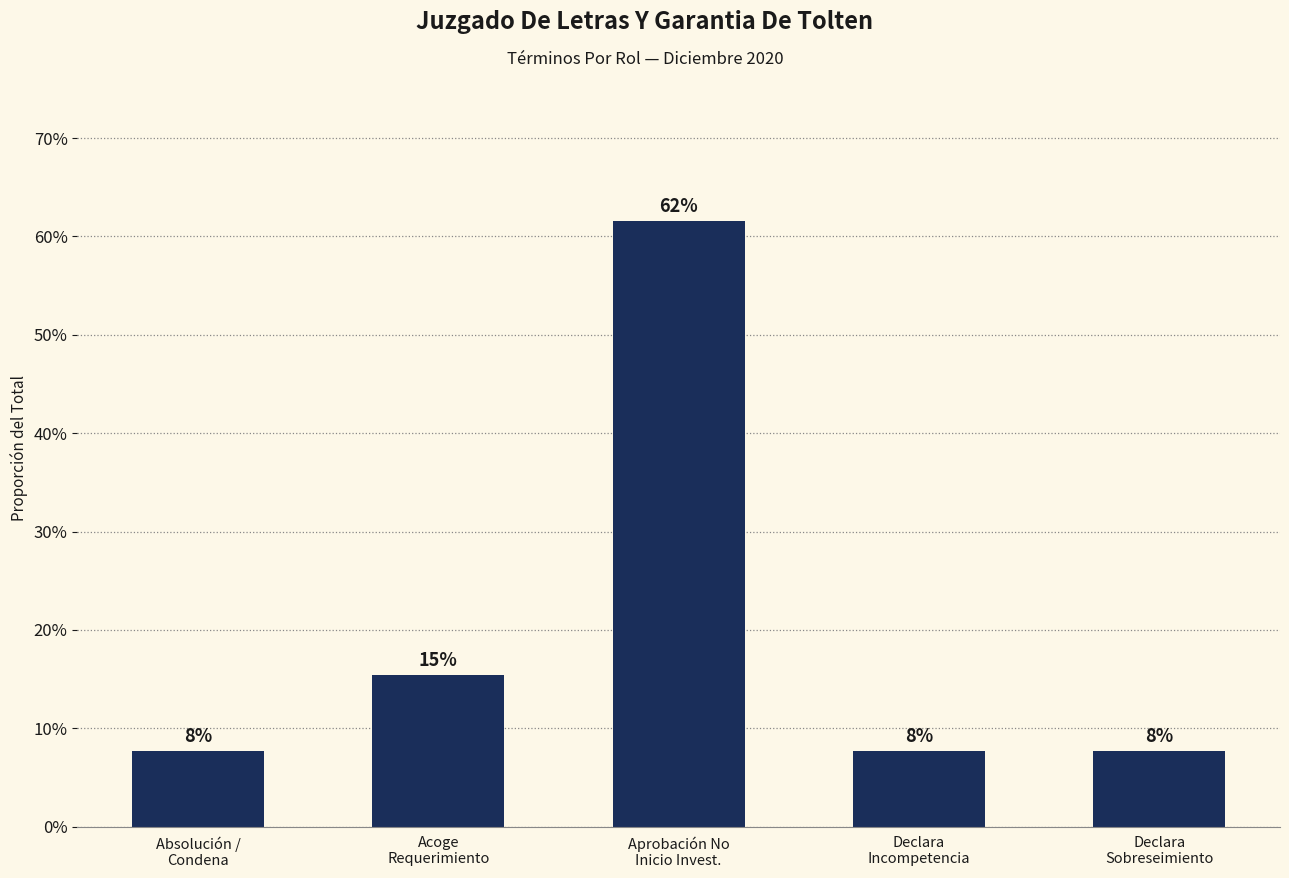

Which category has the highest value across all series?

Aprobación No
Inicio Invest.